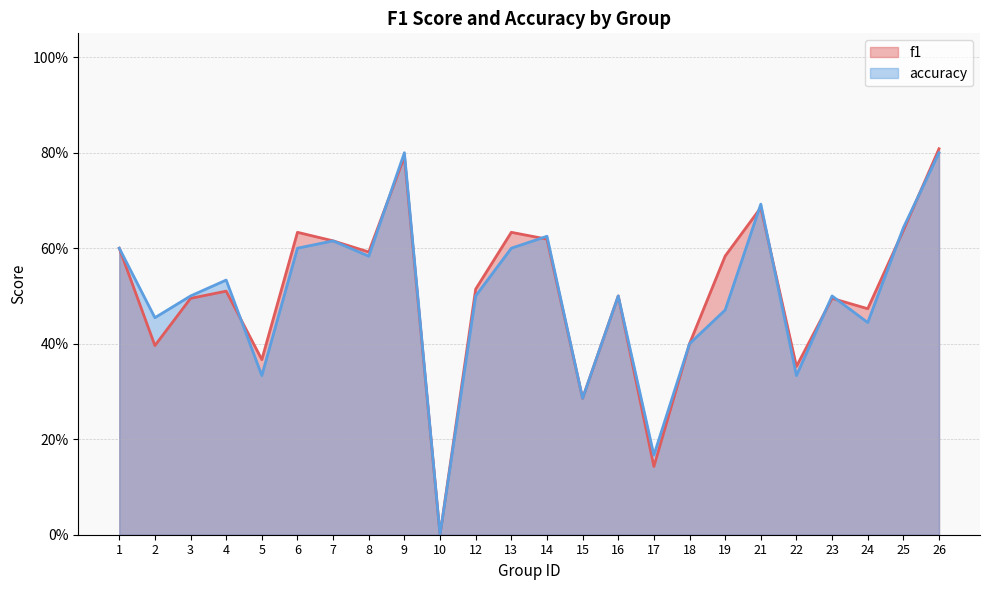

Reading left to right, list all the values displayed in this chart.

f1: 0.6	0.4	0.5	0.5	0.4	0.6	0.6	0.6	0.8	0.0	0.5	0.6	0.6	0.3	0.5	0.1	0.4	0.6	0.7	0.4	0.5	0.5	0.6	0.8
accuracy: 0.6	0.5	0.5	0.5	0.3	0.6	0.6	0.6	0.8	0.0	0.5	0.6	0.6	0.3	0.5	0.2	0.4	0.5	0.7	0.3	0.5	0.4	0.6	0.8